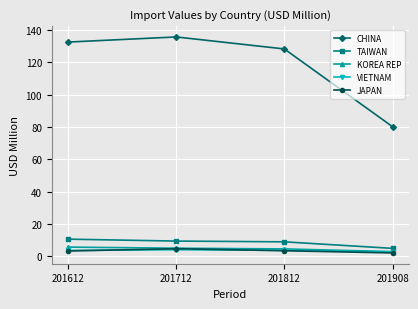

Read the JAPAN value at 201812.

3.4